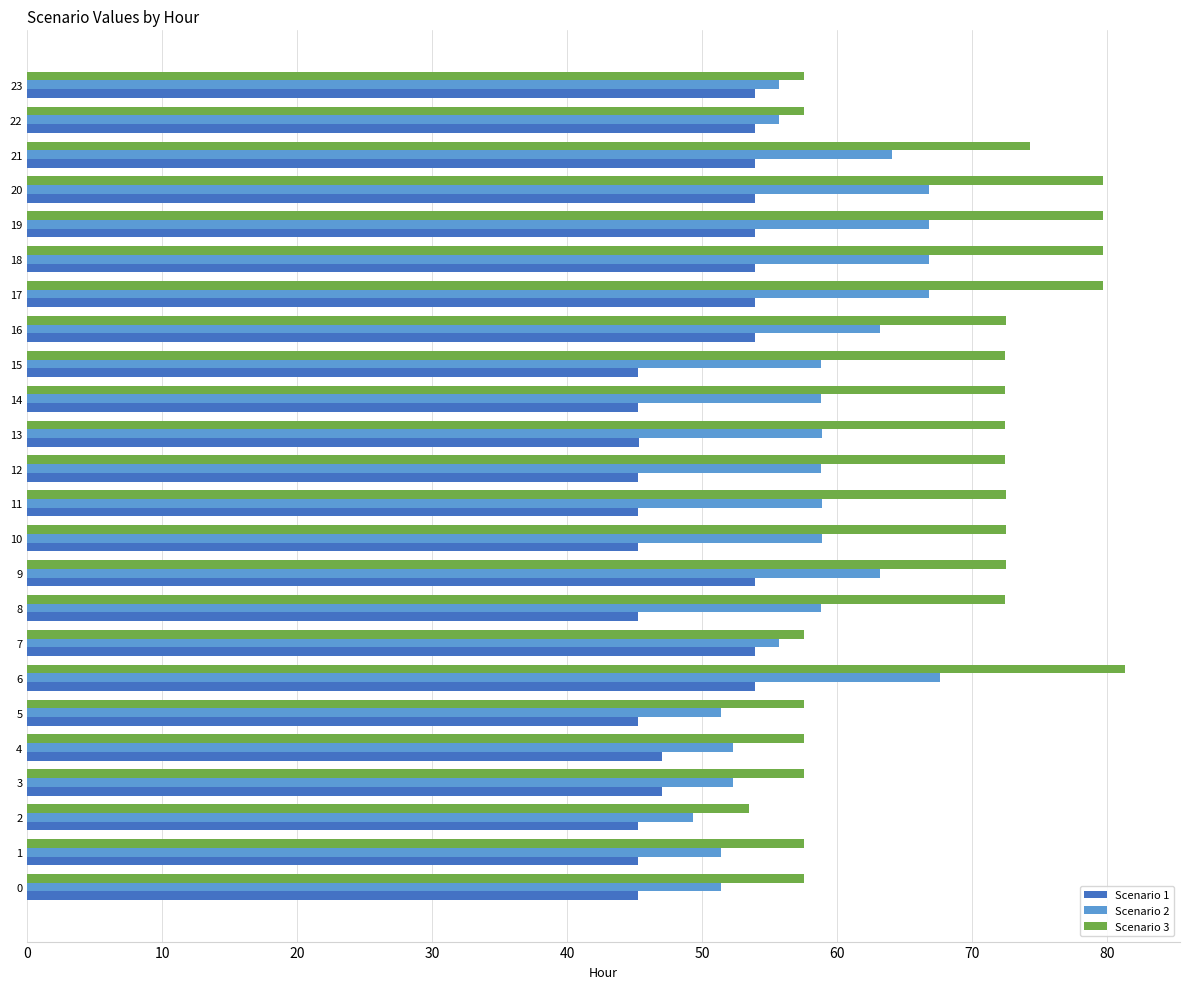

How many distinct data groups are displayed?

3